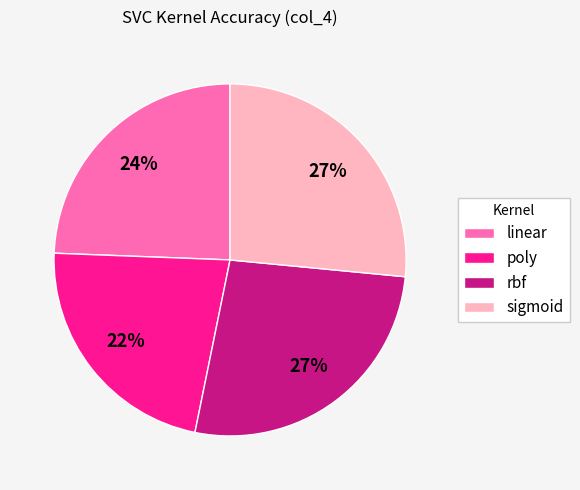

What is the smallest slice in the pie chart?

poly